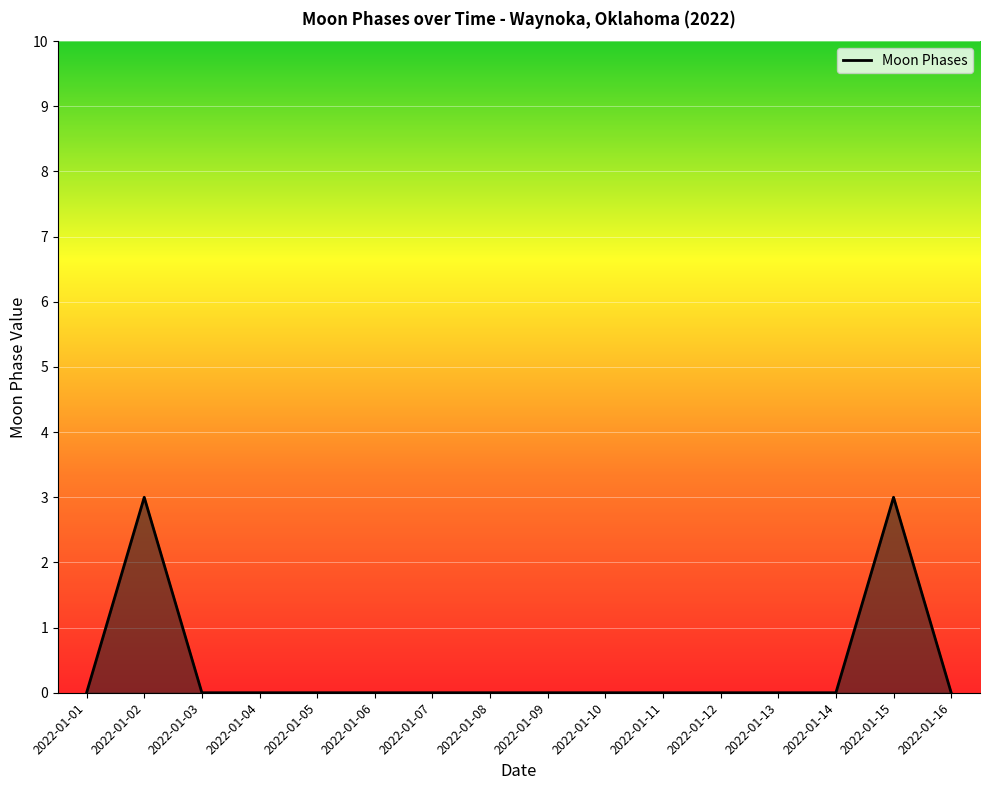

True or false: the data shows 5 at 2022-01-02.

False